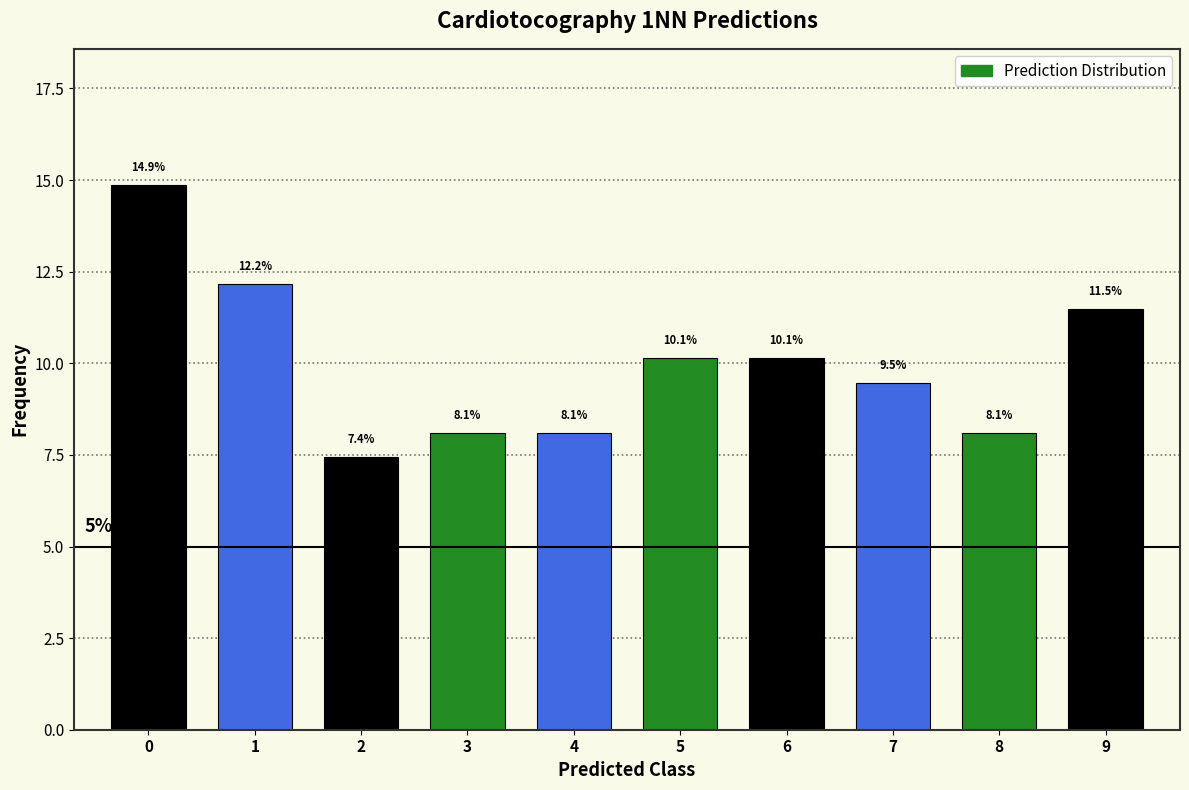

Reading left to right, what are all the values shown in this chart?

14.9	12.2	7.4	8.1	8.1	10.1	10.1	9.5	8.1	11.5